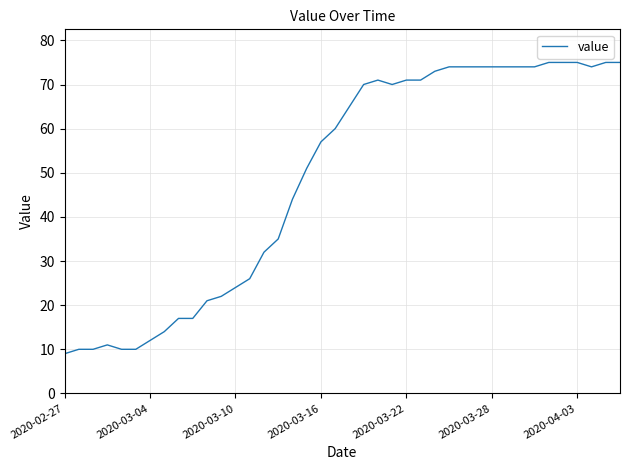

Reading right to left, transcribe all the data shown in this chart.

75	75	74	75	75	75	74	74	74	74	74	74	74	73	71	71	70	71	70	65	60	57	51	44	35	32	26	24	22	21	17	17	14	12	10	10	11	10	10	9